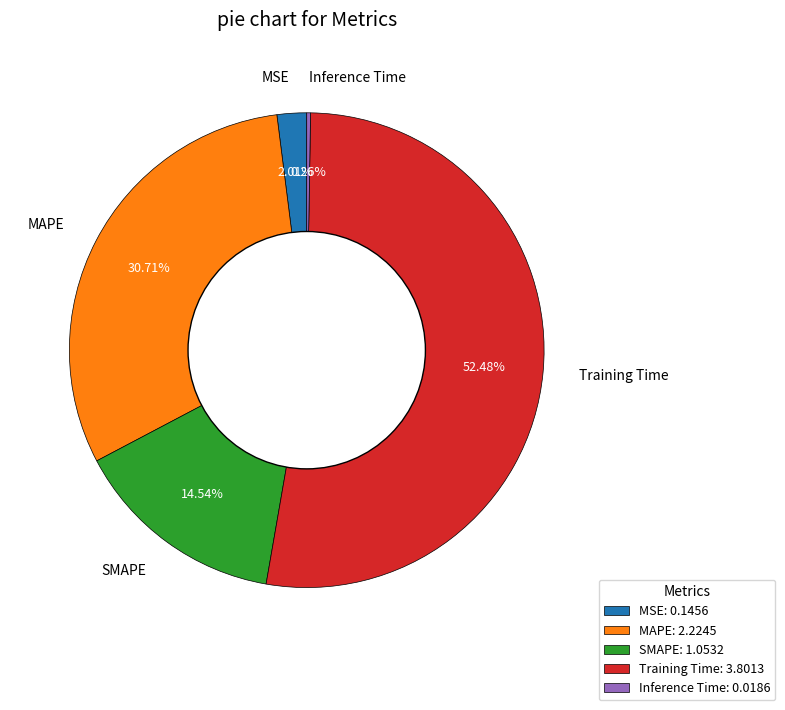

Is Training Time the majority of the pie?

Yes